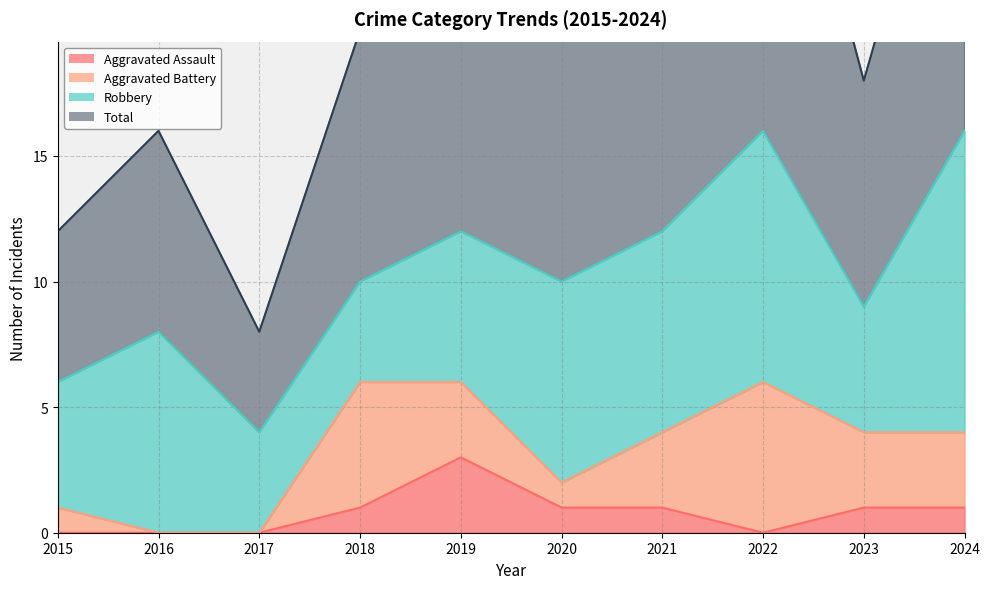

True or false: Aggravated Assault has more than 1 points higher than both neighbors.

False